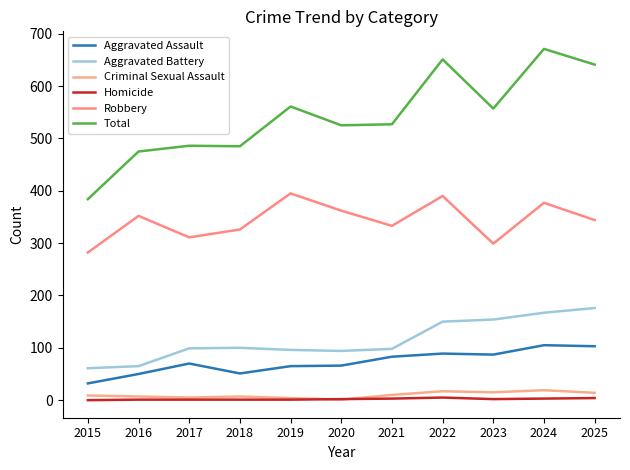

How many series are shown in this chart?

6